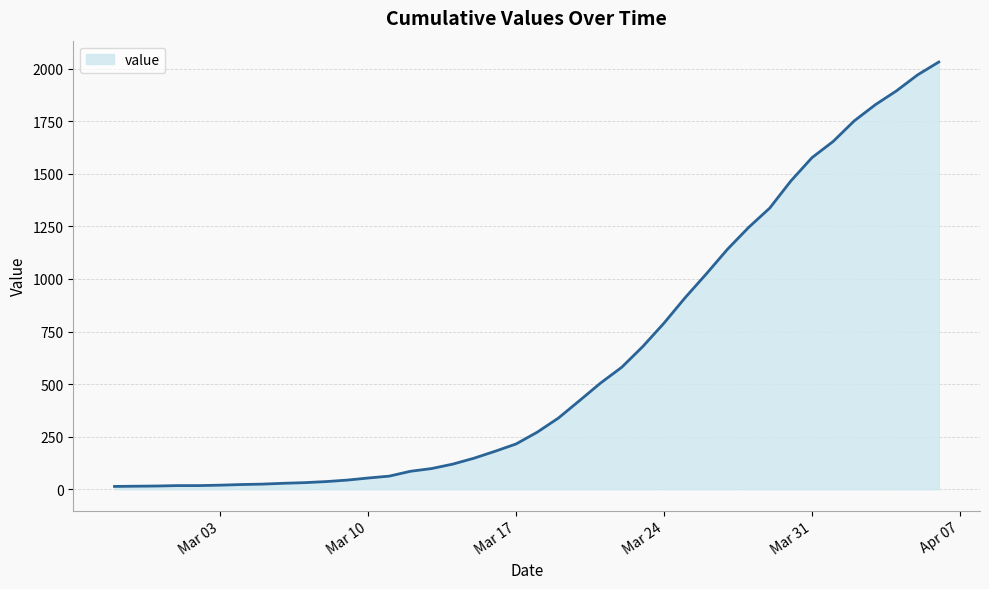

What is the smallest value displayed?

13